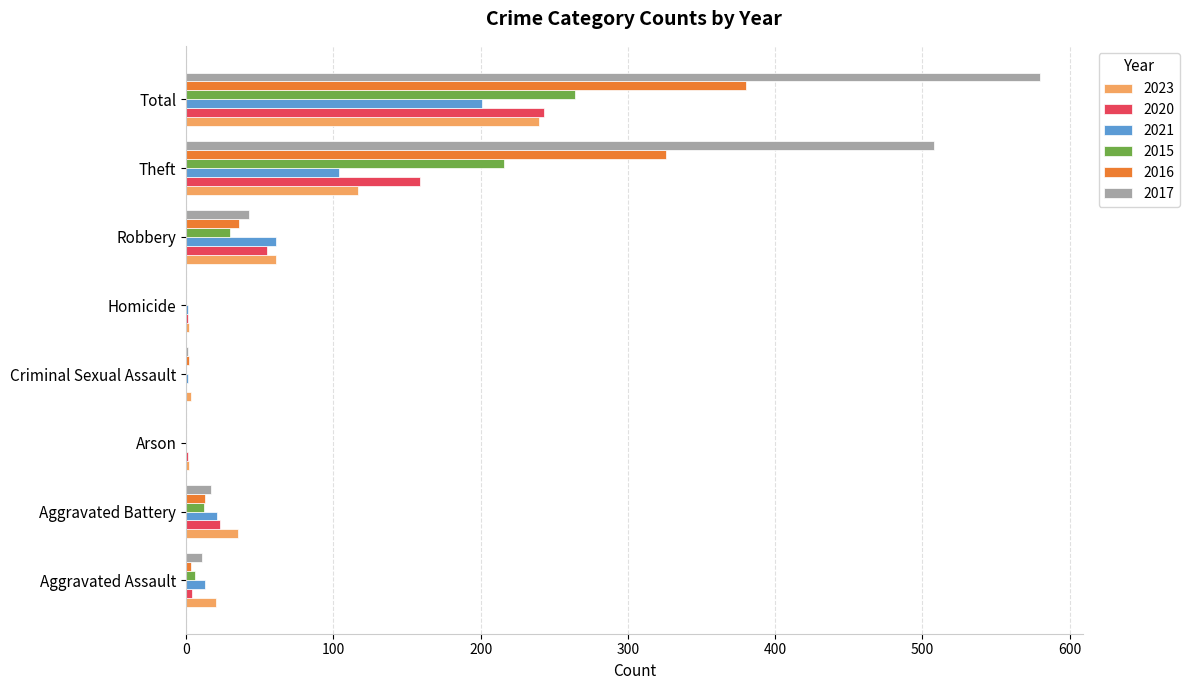

At which category is the sum across all series the highest?

Total